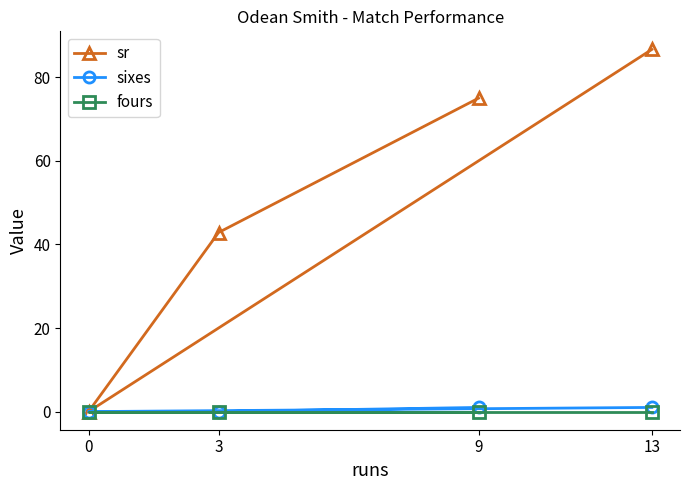

Which category has the highest value in the sr series?

13